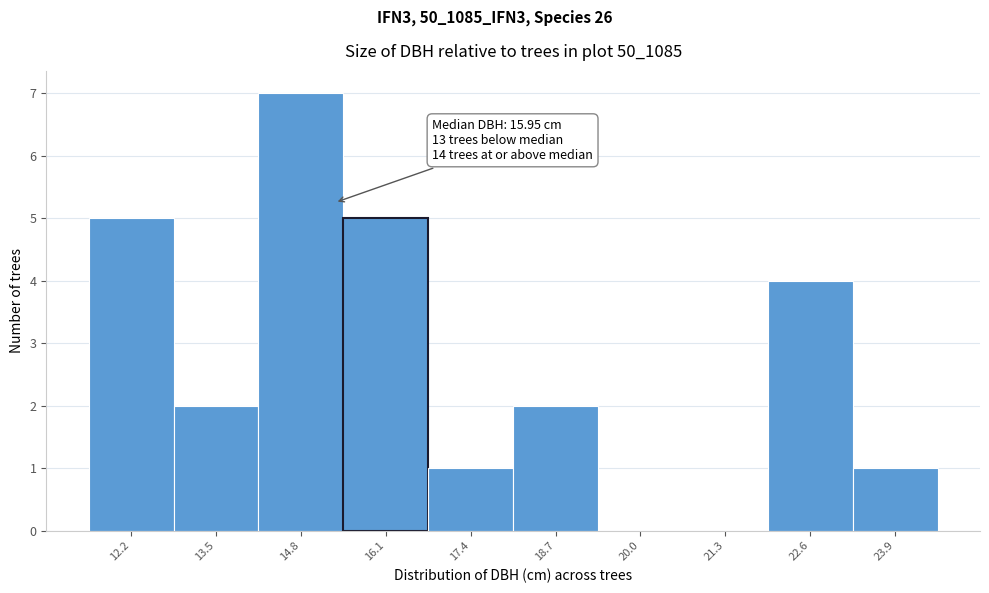

Reading left to right, list all the values displayed in this chart.

12.2=5	13.5=2	14.8=7	16.1=5	17.4=1	18.7=2	20.0=0	21.3=0	22.6=4	23.9=1